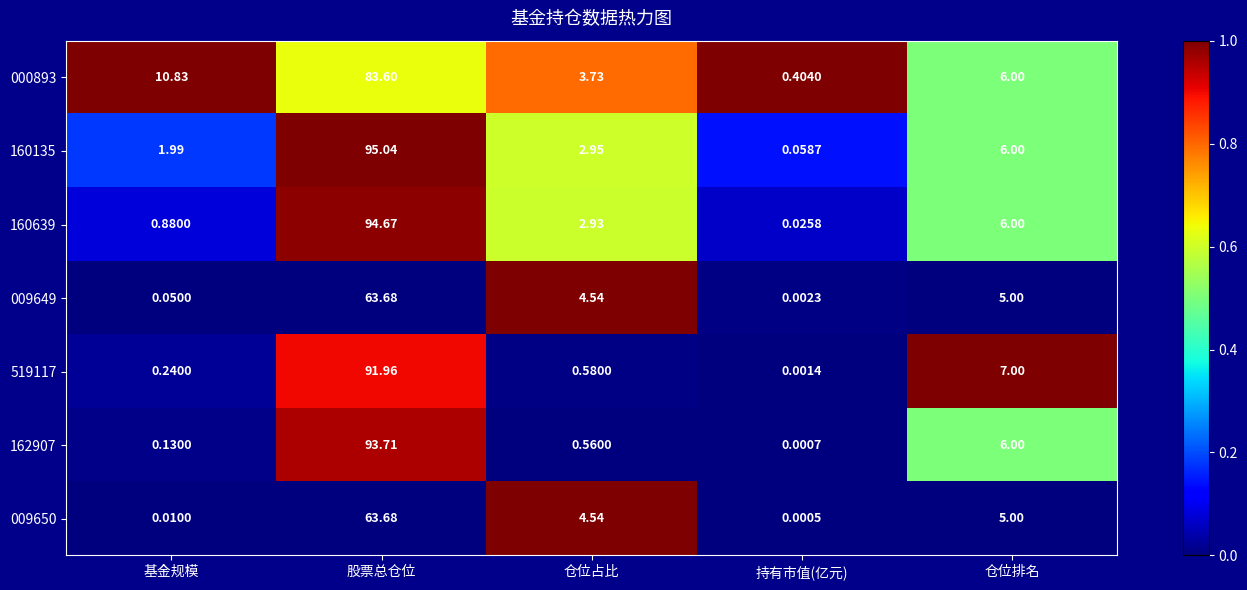

At which label does 519117 reach its peak?

股票总仓位